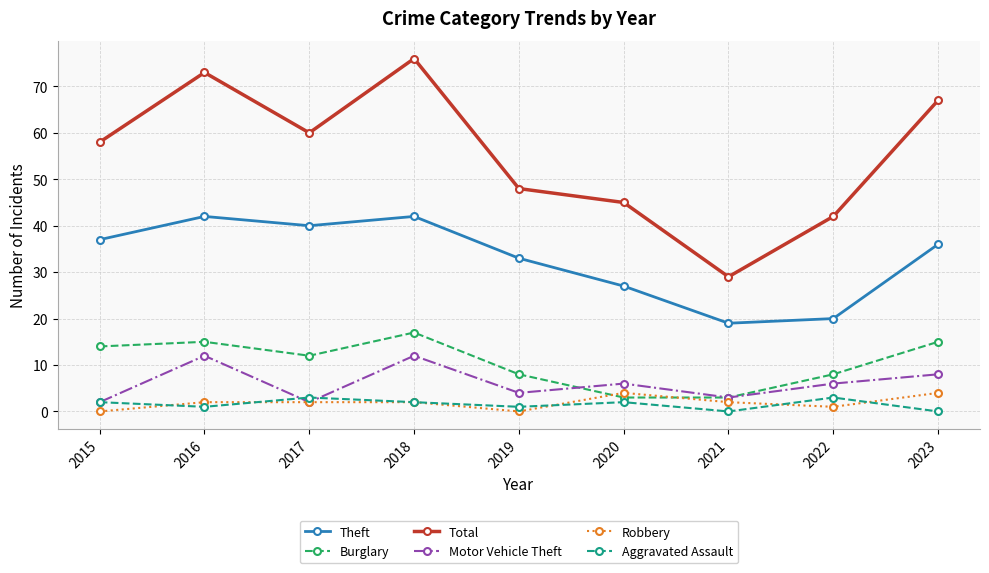

What is the sum of all Robbery values?

17